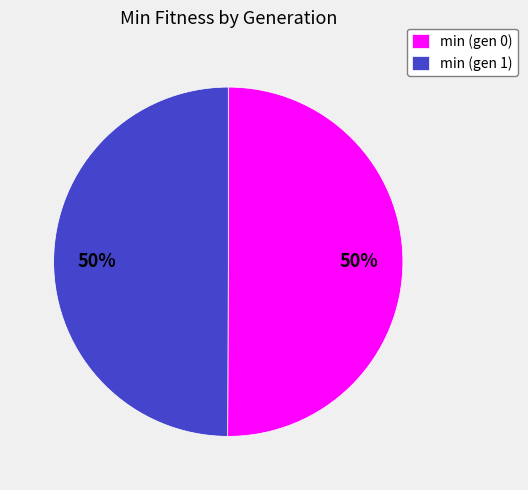

To the nearest percent, what portion does min (gen 1) represent?

50%